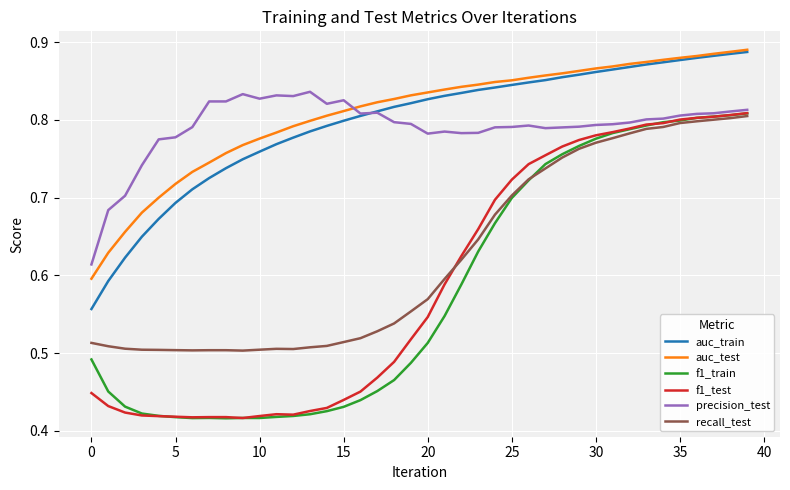

True or false: f1_train and auc_test intersect in this chart.

False